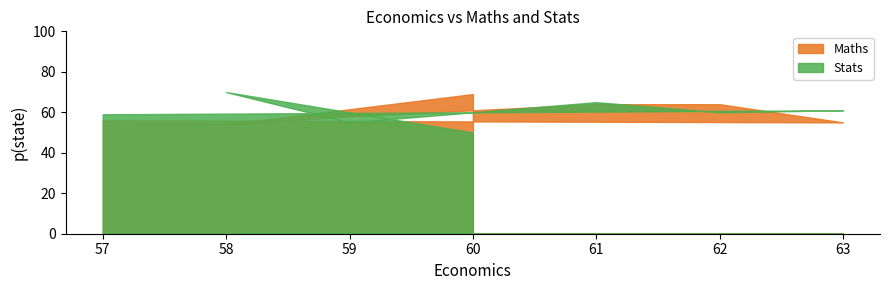

Reading left to right, what are all the values shown in this chart?

Maths: 57=56	58=54	59=58	60=69	61=64	62=64	63=55
Stats: 57=59	58=70	59=55	60=50	61=65	62=60	63=61